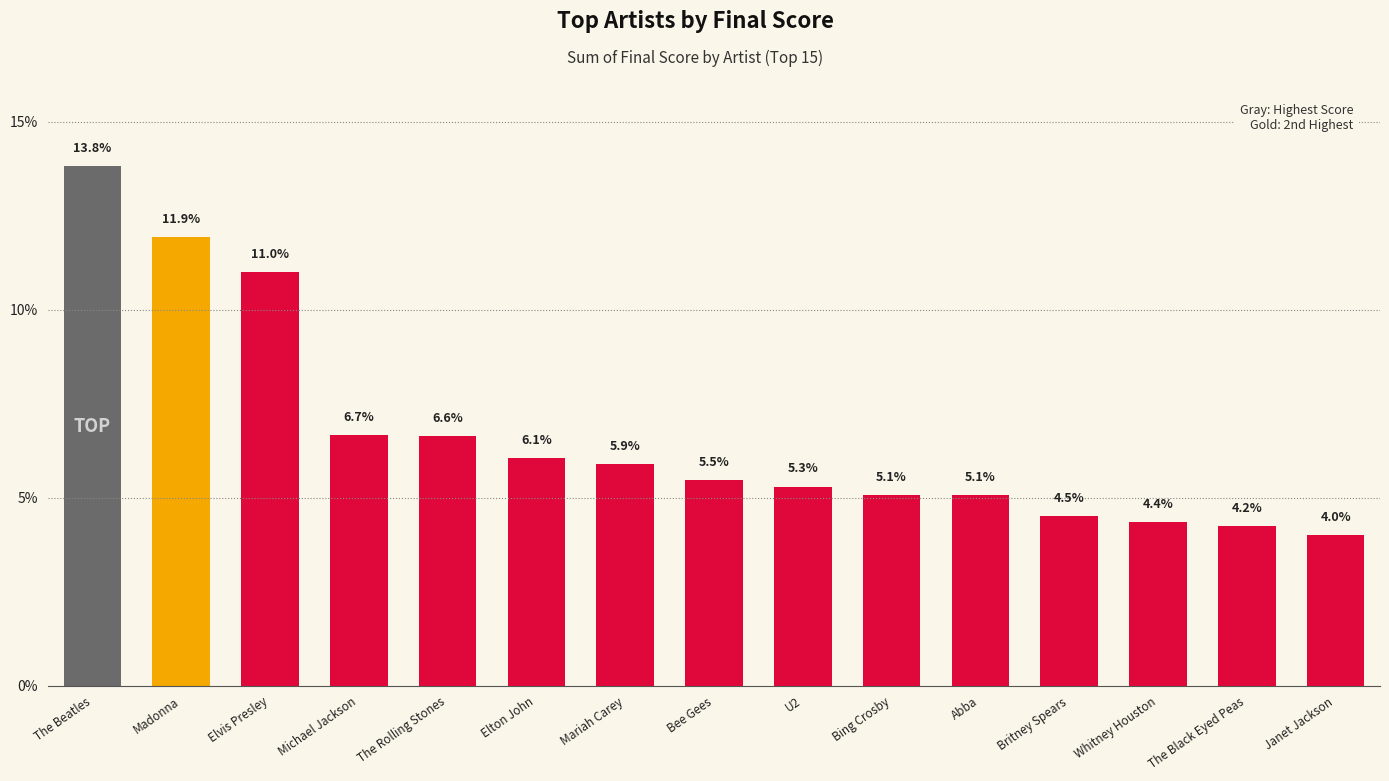

At which category does the chart reach its minimum across all series?

Janet Jackson